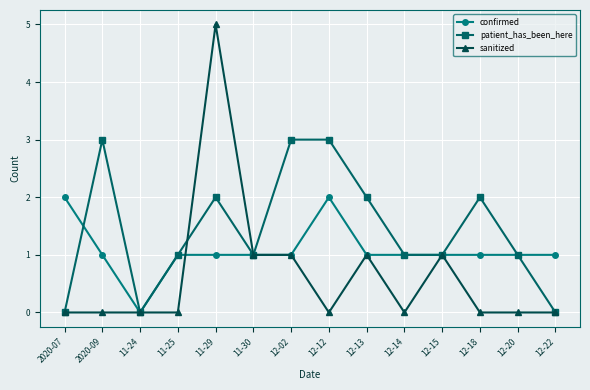

Which series changed the most between 11-30 and 12-13?

patient_has_been_here